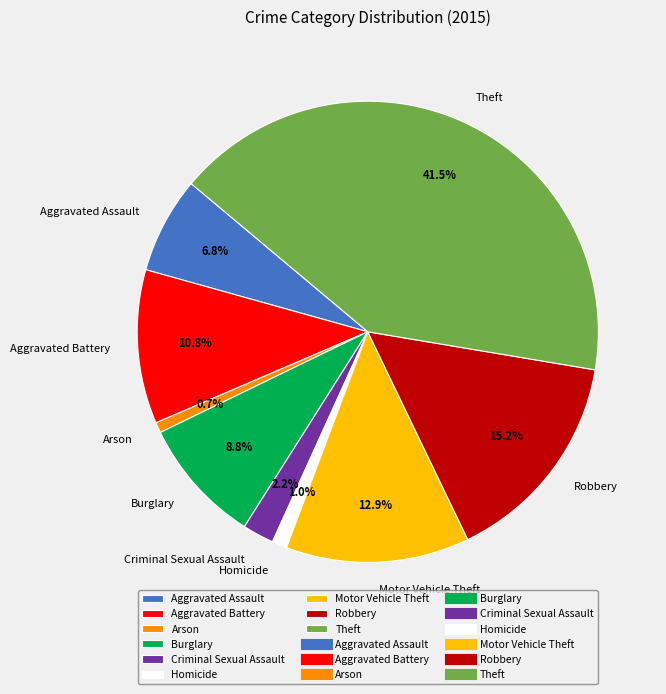

How many segments does this pie chart have?

9